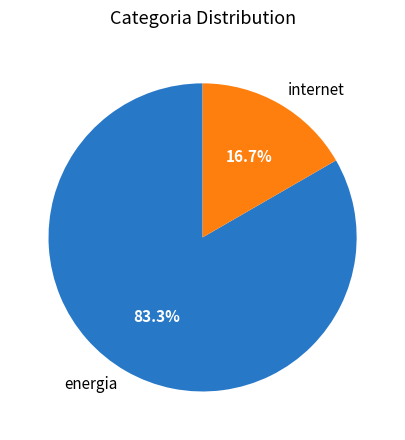

To the nearest percent, what percentage of the pie is internet?

17%